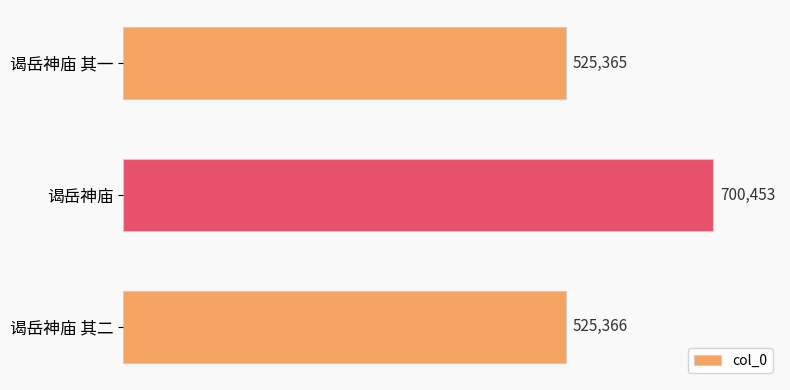

List the labels in order of value, largest first.

谒岳神庙, 谒岳神庙 其二, 谒岳神庙 其一